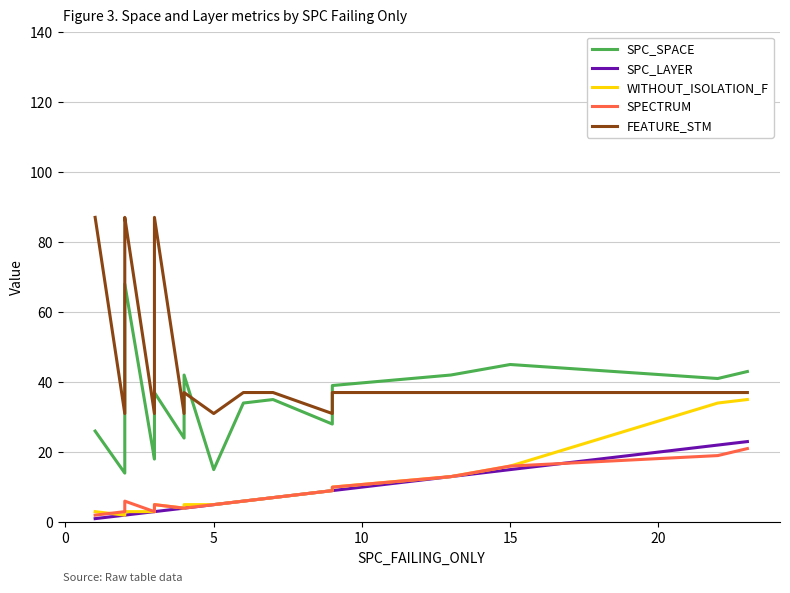

What is the average value of the SPC_SPACE series?

34